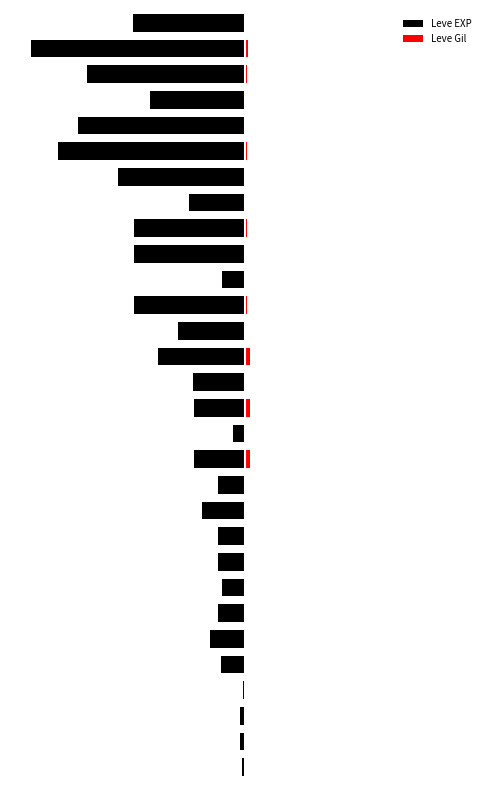

True or false: Leve Gil has a value of 112 at 3.

True